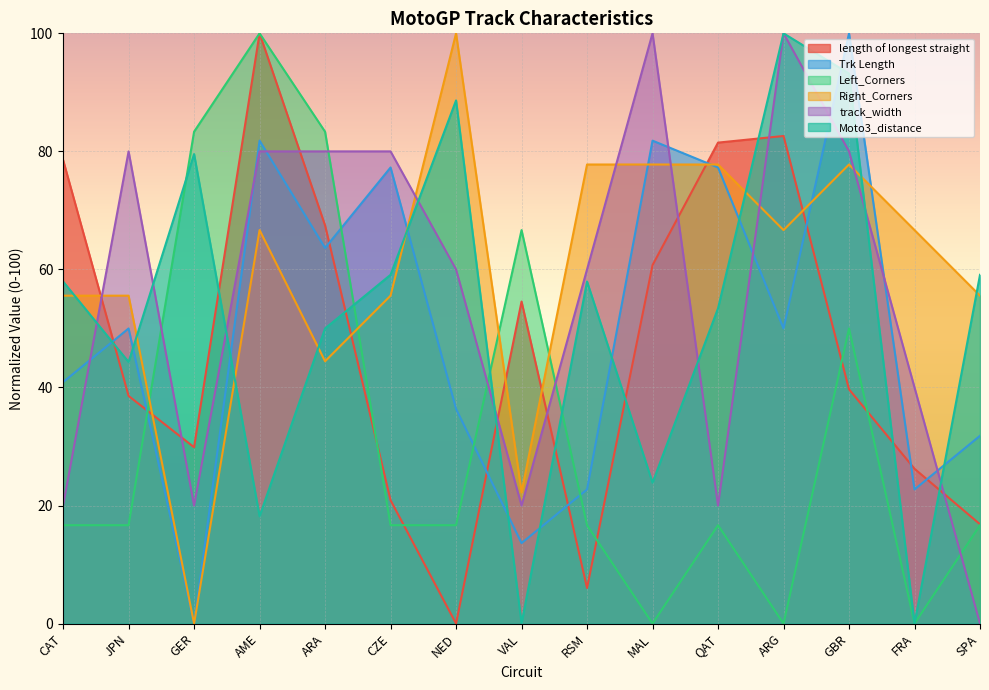

Is the value of track_width at AME greater than the value of Moto3_distance at CZE?

Yes